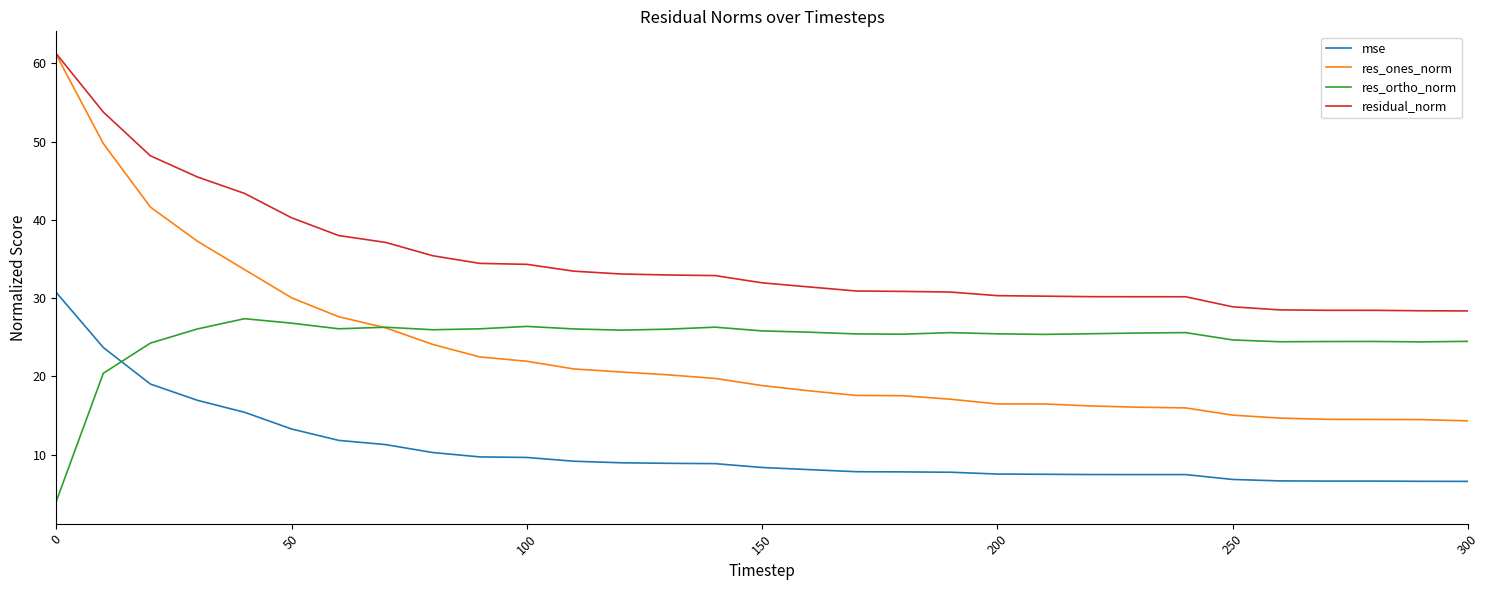

Does the chart display data point markers on the line(s)?

No